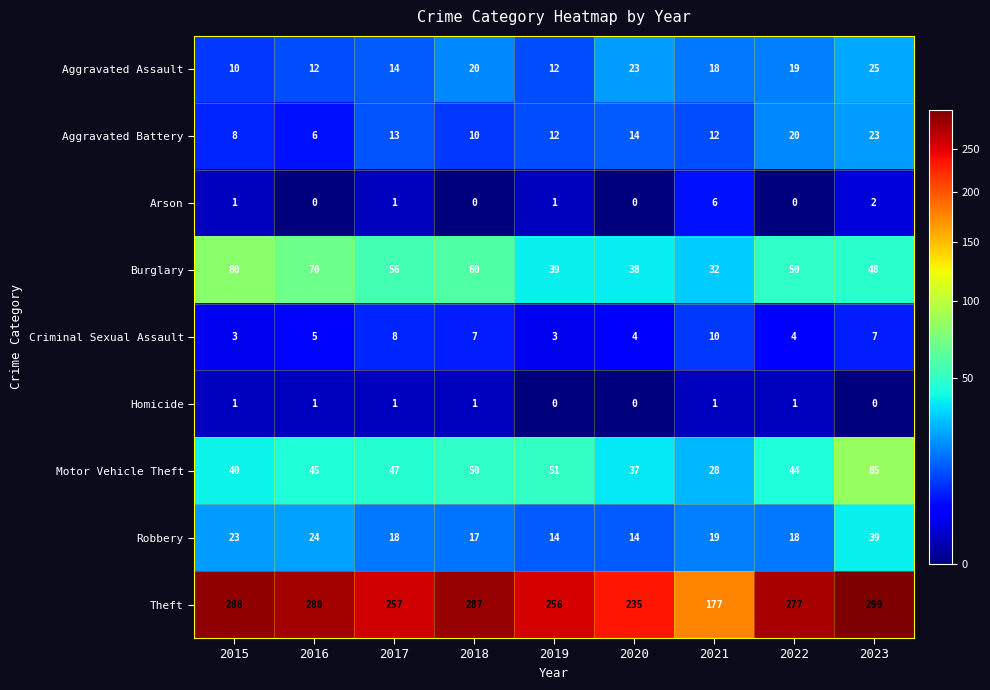

At which label does Robbery first exceed 18?

2015